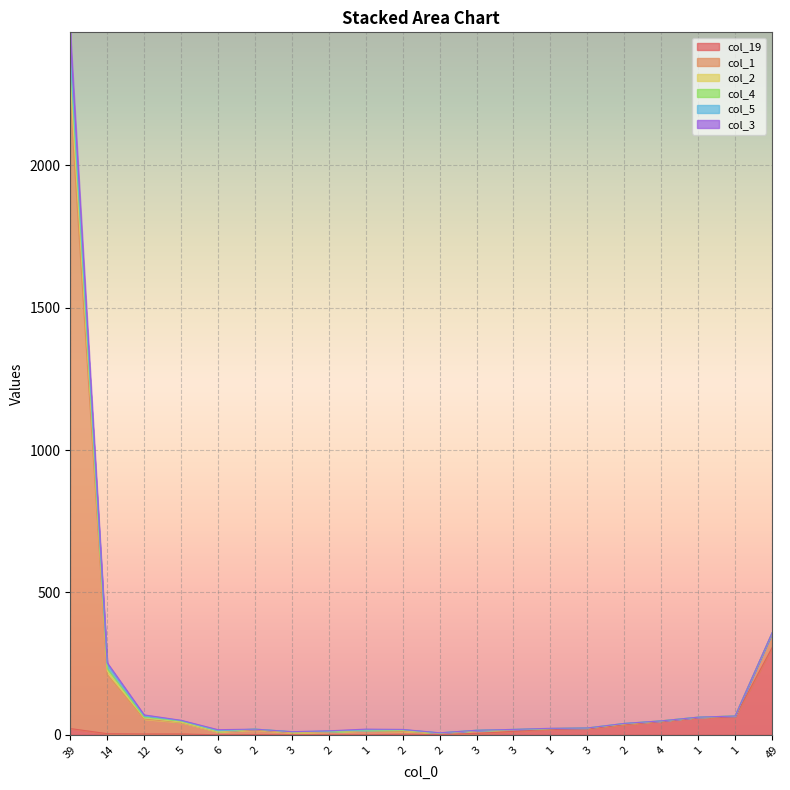

Which series has the widest spread of values?

col_1